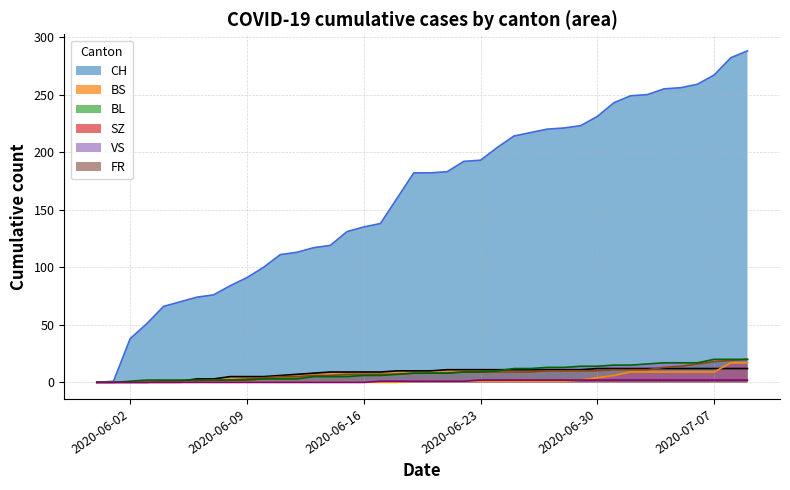

What is the greatest value displayed?

288